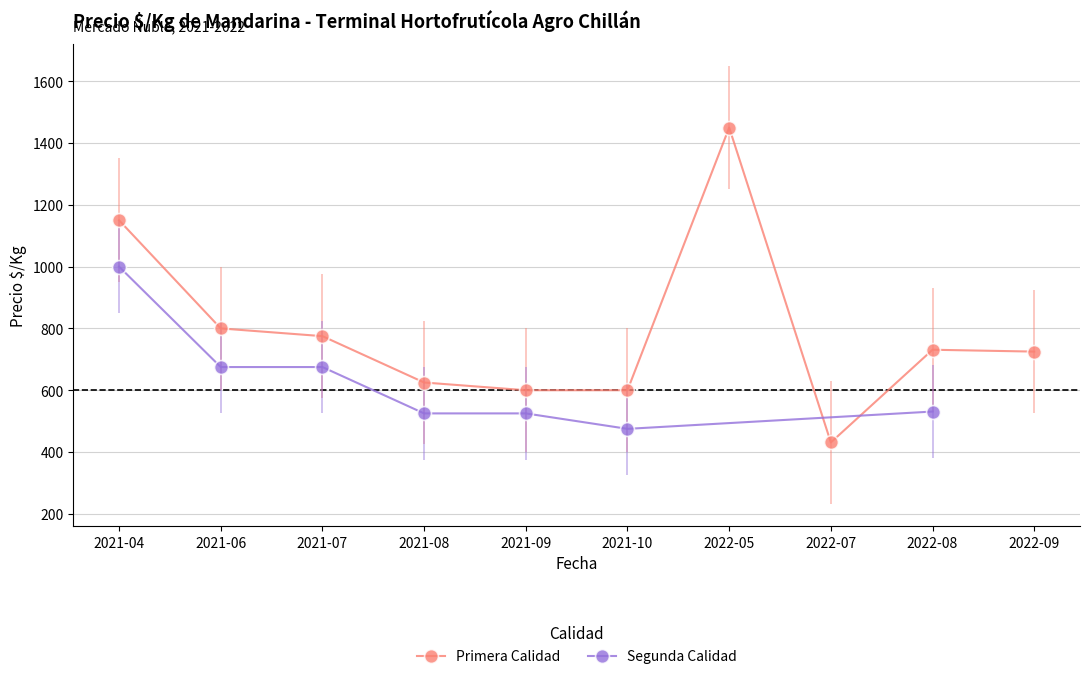

At which label does Primera Calidad reach its minimum?

2022-07